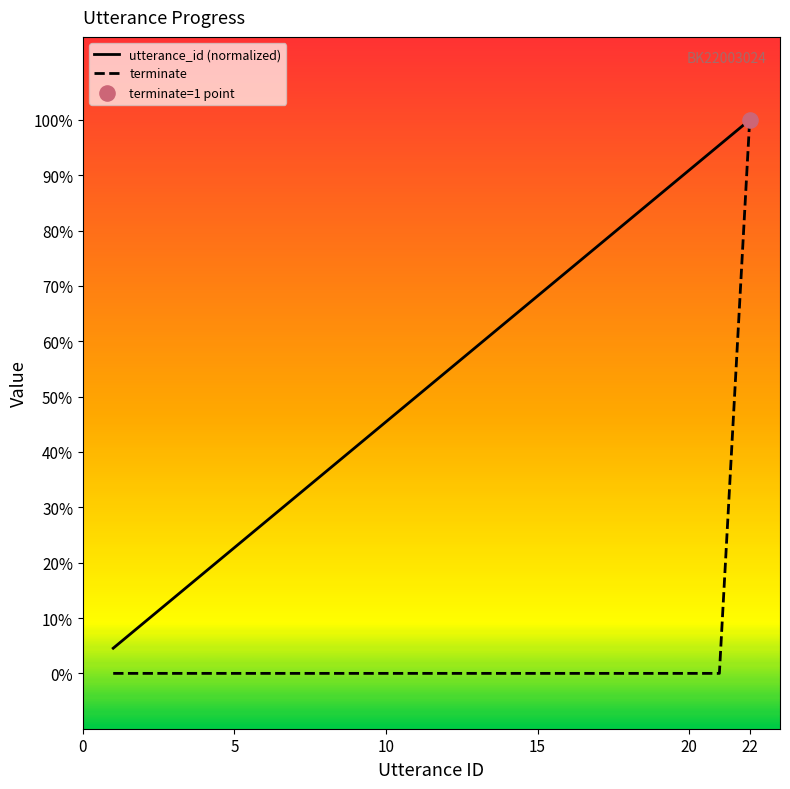

Is this an area chart (filled region under the line)?

No